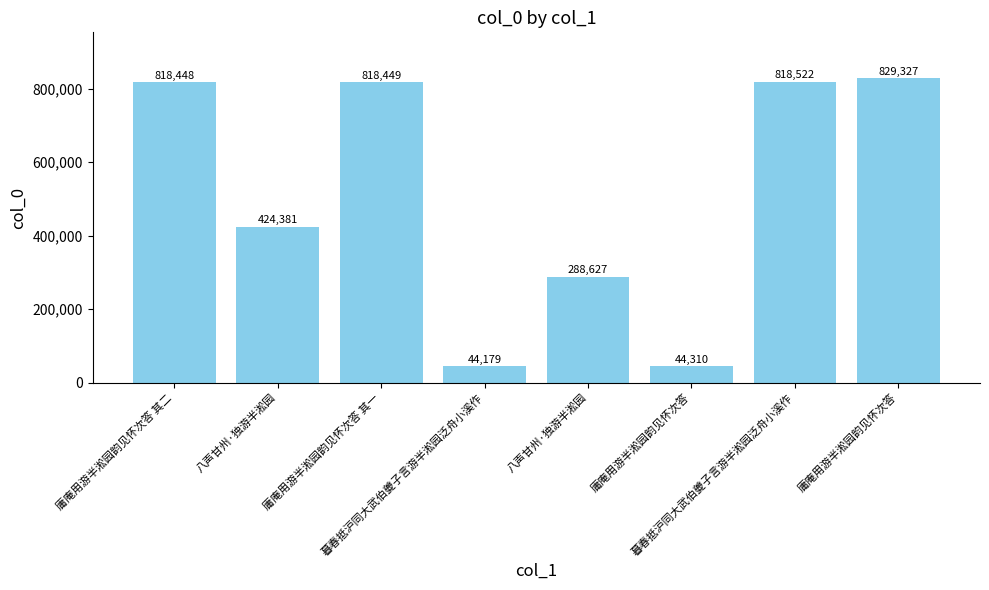

How many data points are less than 818448?

4